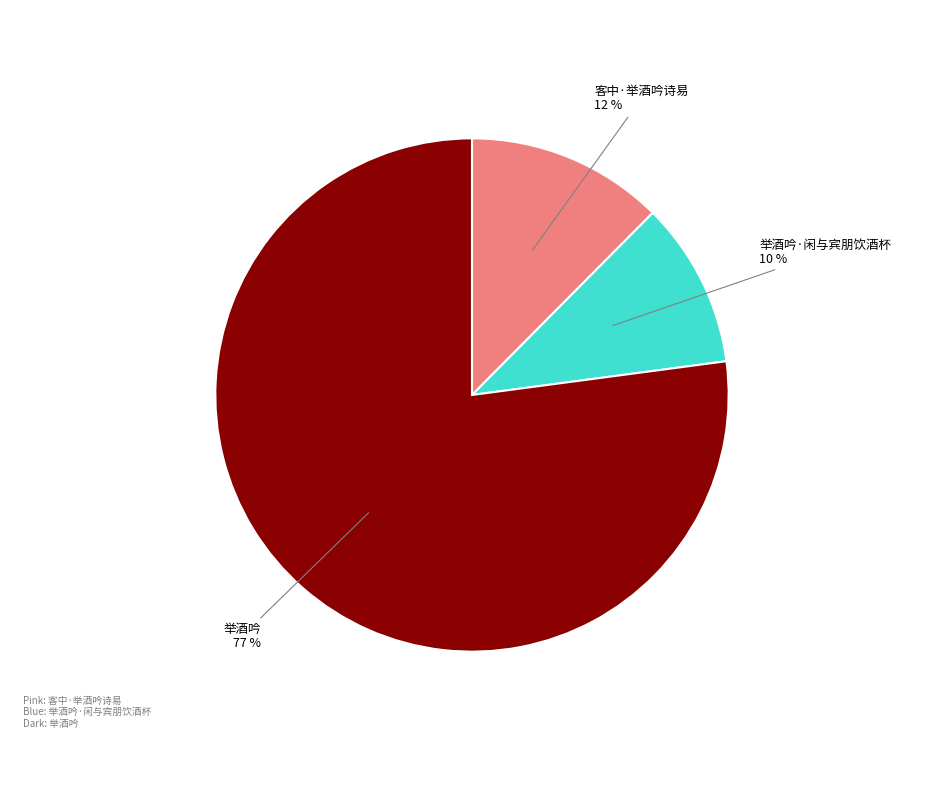

Which category has the biggest portion of the pie?

举酒吟